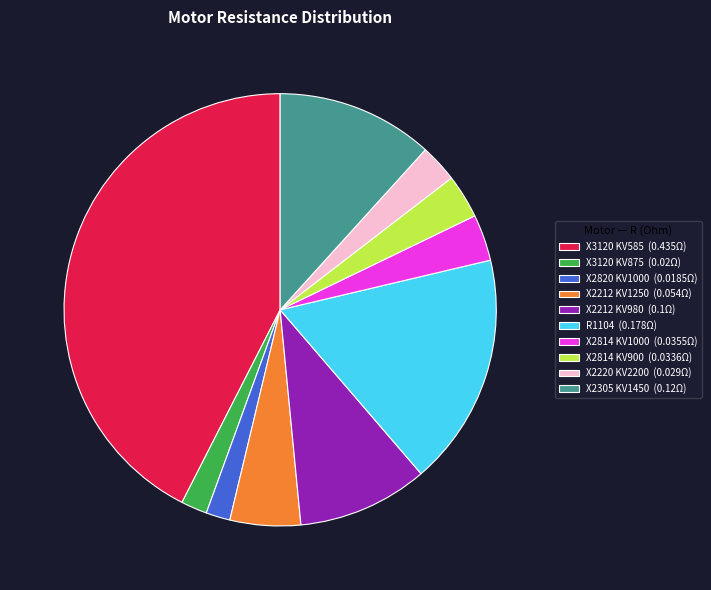

Does X2814 KV900 (0.0336Ω) account for over 50% of the chart?

No